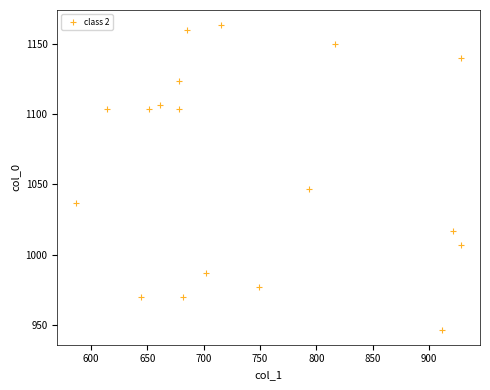

What is the range of X values (max minus min)?

340.9